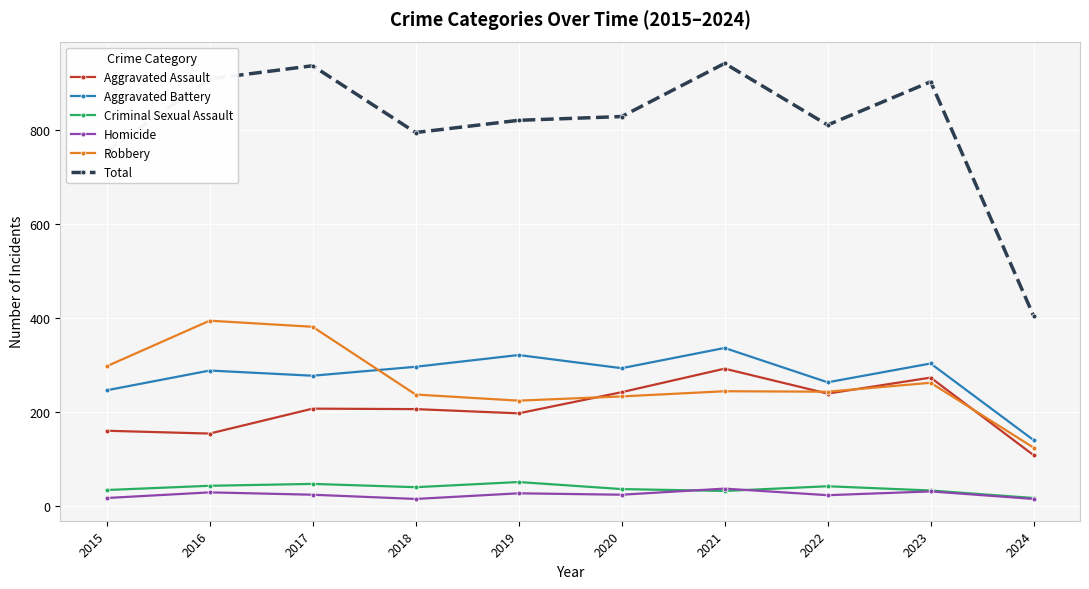

True or false: Homicide and Robbery cross at least once.

False